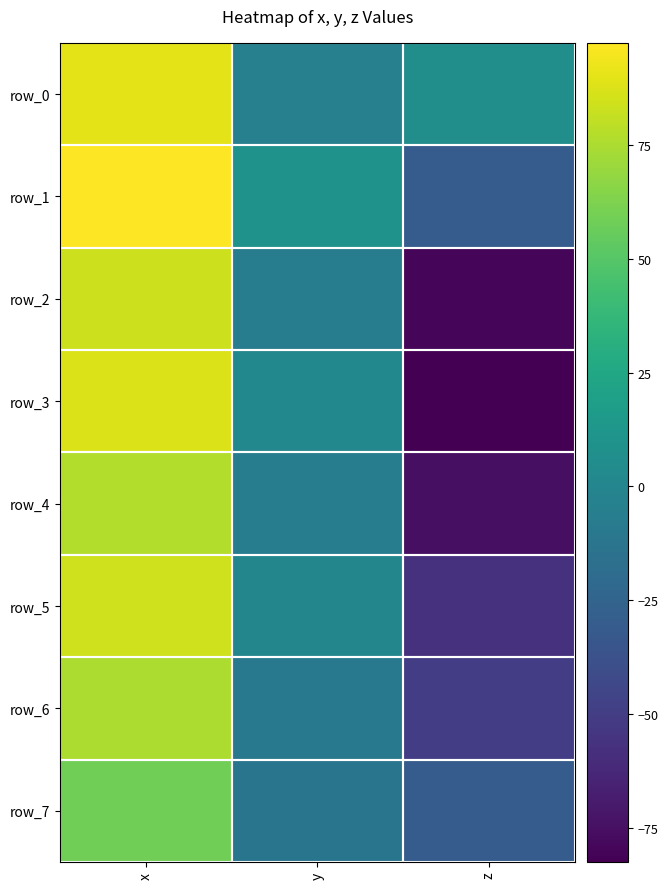

How many distinct data groups are displayed?

8